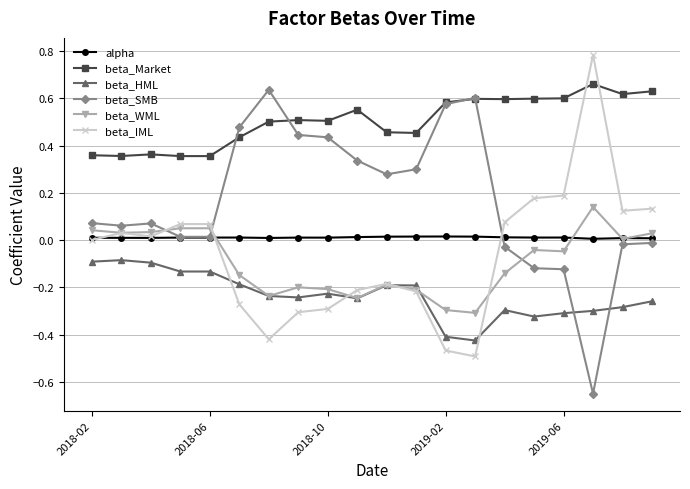

How many times do beta_HML and beta_SMB cross each other?

2